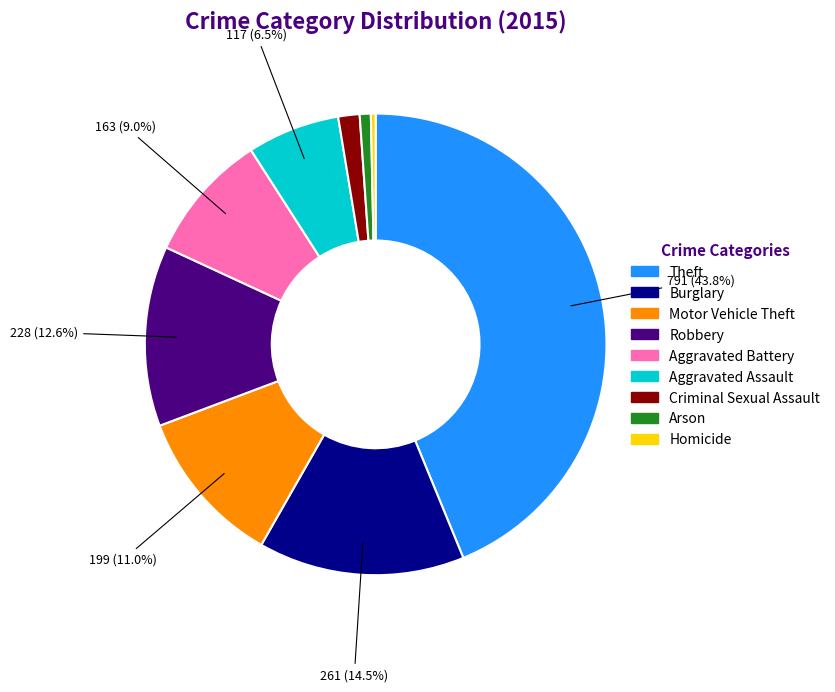

How many slices are in this pie chart?

9